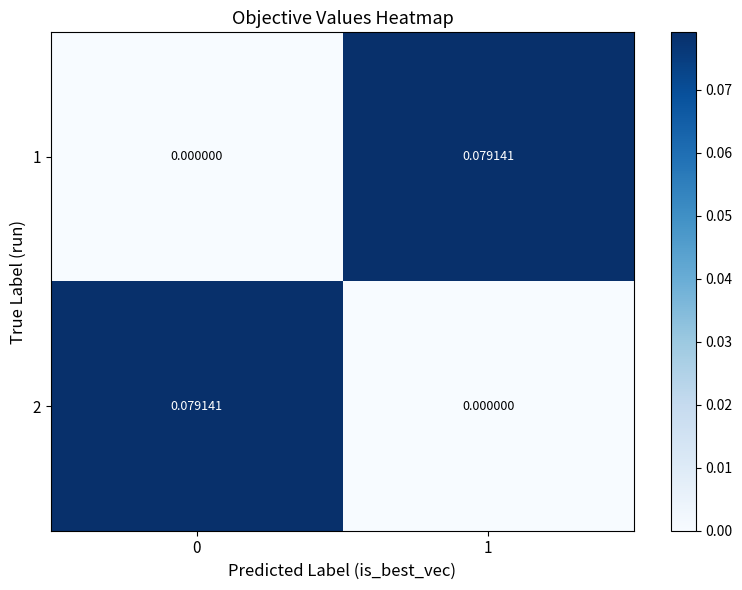

Is the value of 1 at 0 greater than the value of 2 at 0?

No